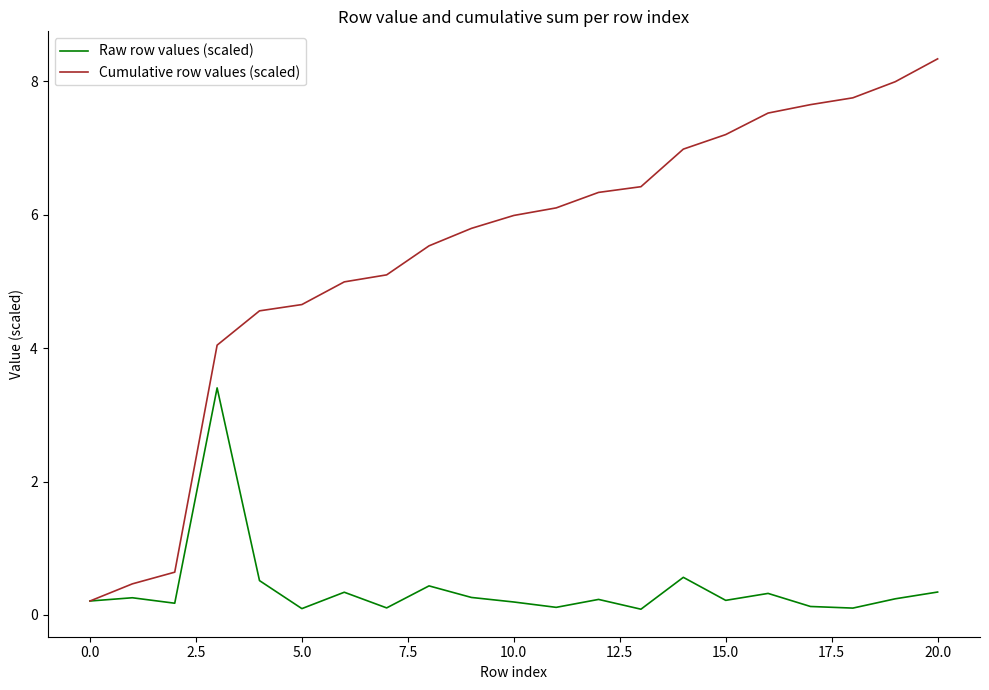

Is this an area chart (filled region under the line)?

No